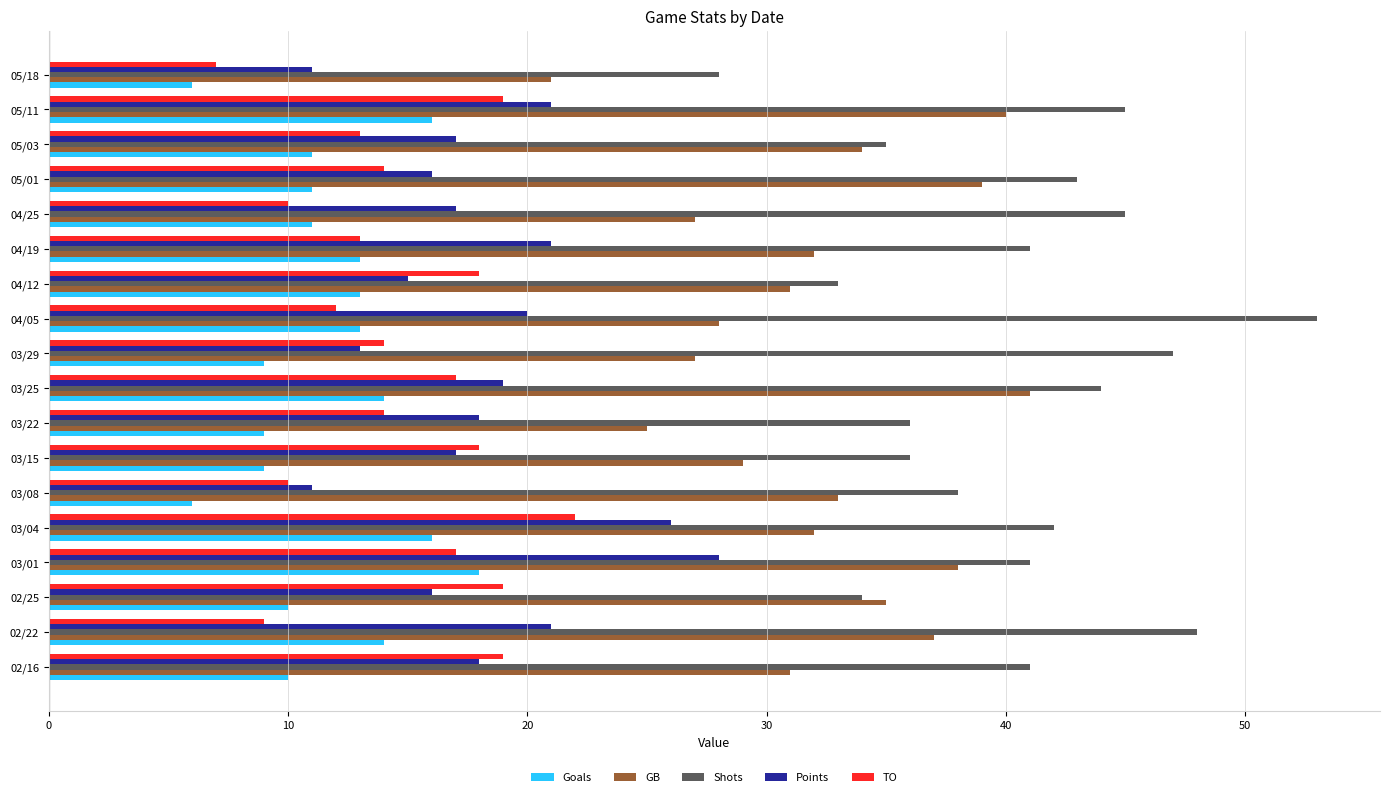

Rank the series at 02/22 from lowest to highest value.

TO, Goals, Points, GB, Shots